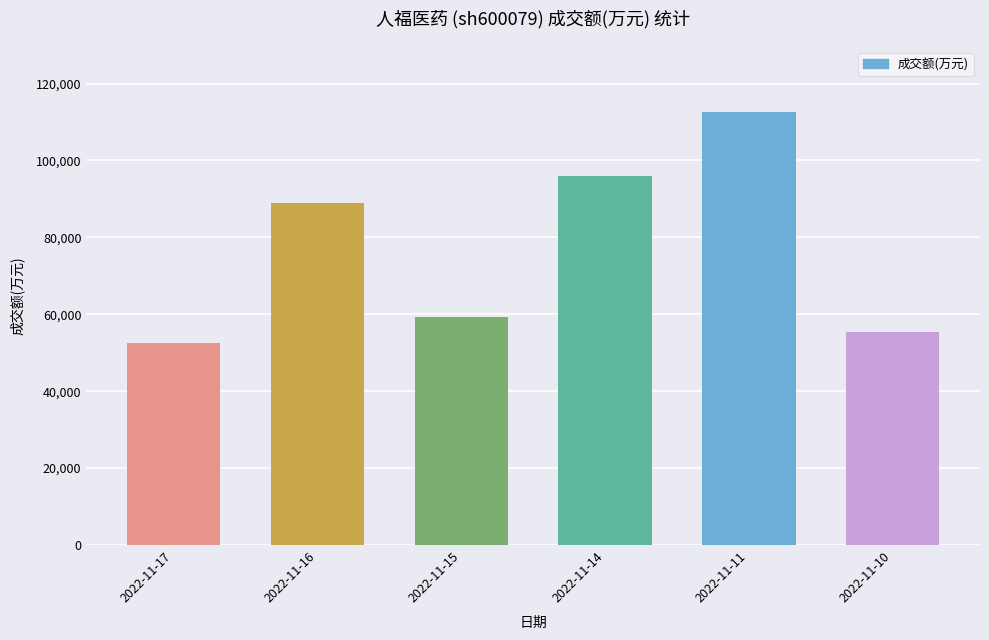

Which label corresponds to the largest value in the chart?

2022-11-11